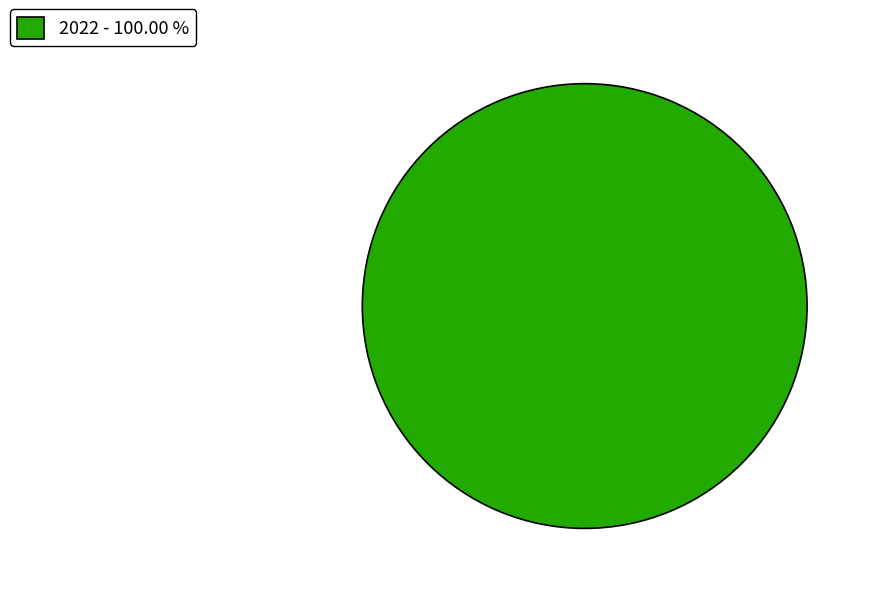

Rank the categories by value from lowest to highest.

2022 - 100.00 %